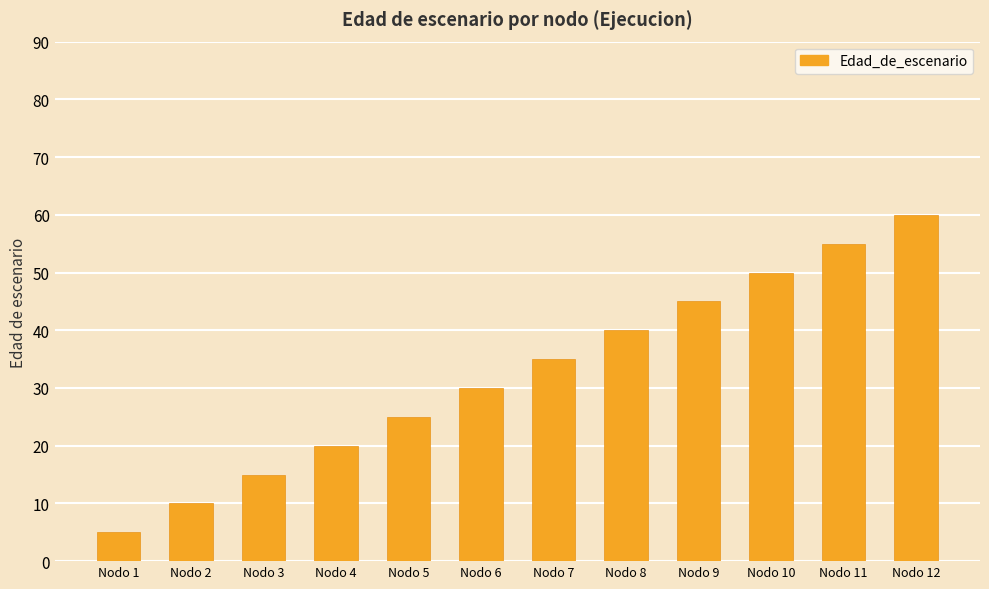

Reading left to right, transcribe all the data shown in this chart.

Nodo 1=5	Nodo 2=10	Nodo 3=15	Nodo 4=20	Nodo 5=25	Nodo 6=30	Nodo 7=35	Nodo 8=40	Nodo 9=45	Nodo 10=50	Nodo 11=55	Nodo 12=60